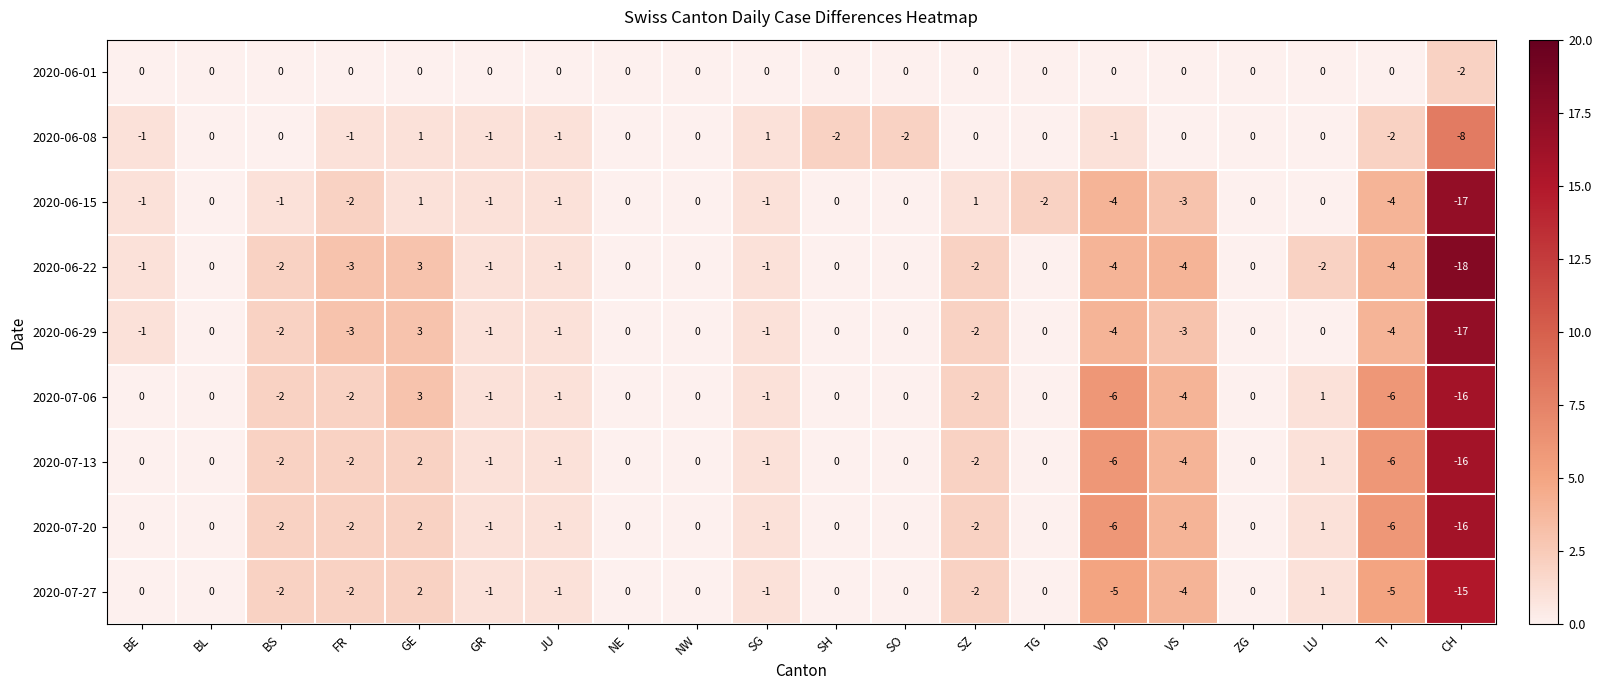

How many data points does each series have?

20